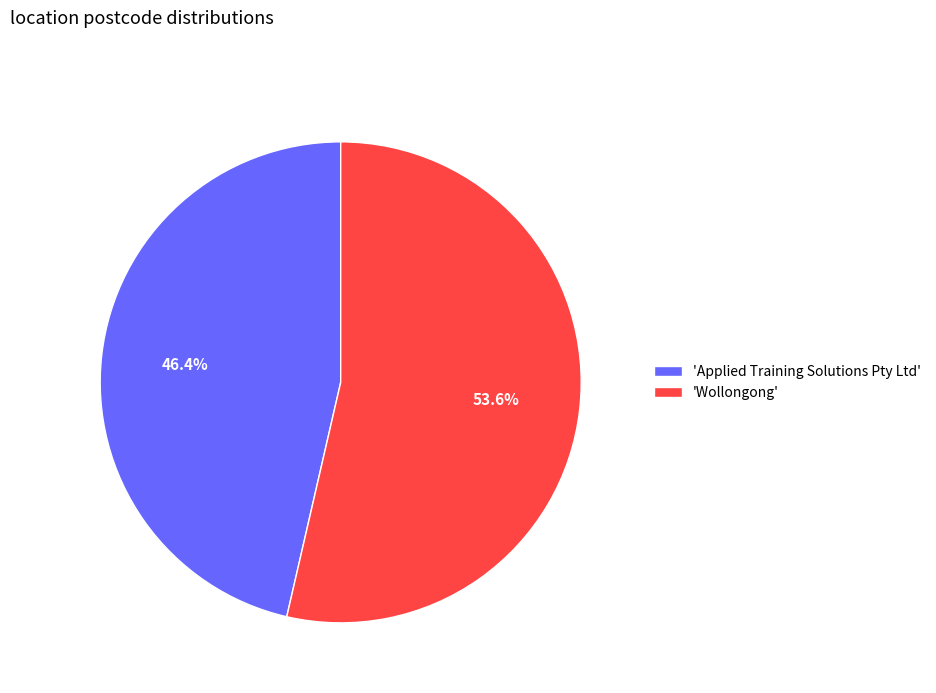

What percentage do 'Wollongong' and 'Applied Training Solutions Pty Ltd' together represent?

100.0%